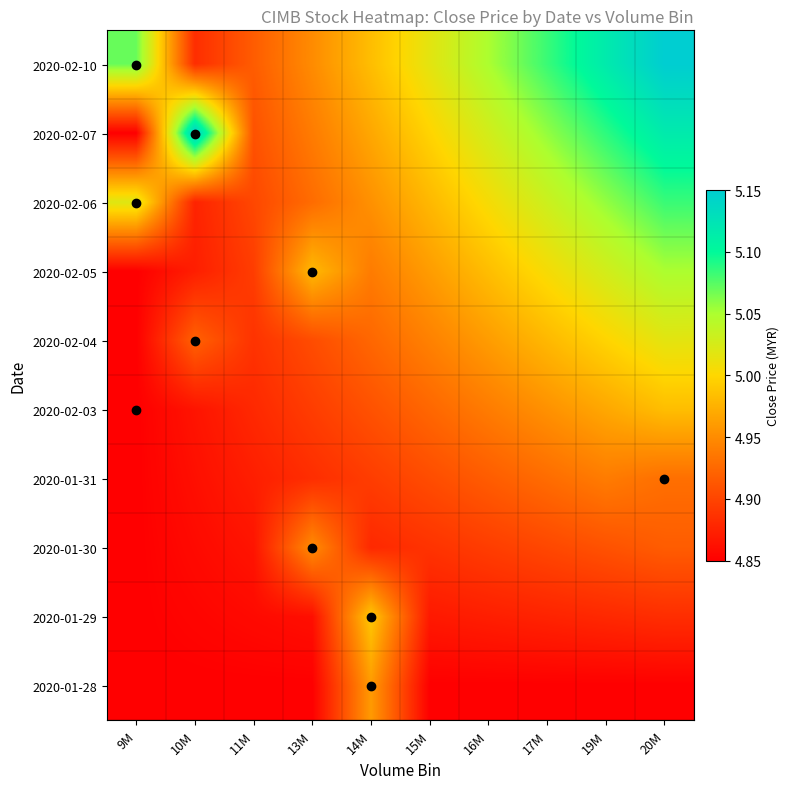

Reading left to right, what are all the values shown in this chart?

2020-01-28: 9M=4.8	10M=4.8	11M=4.8	13M=4.8	14M=5.0	15M=4.8	16M=4.8	17M=4.8	19M=4.8	20M=4.8
2020-01-29: 9M=4.8	10M=4.9	11M=4.9	13M=4.9	14M=5.0	15M=4.9	16M=4.9	17M=4.9	19M=4.9	20M=4.9
2020-01-30: 9M=4.8	10M=4.9	11M=4.9	13M=5.0	14M=4.9	15M=4.9	16M=4.9	17M=4.9	19M=4.9	20M=4.9
2020-01-31: 9M=4.8	10M=4.9	11M=4.9	13M=4.9	14M=4.9	15M=4.9	16M=4.9	17M=4.9	19M=4.9	20M=4.9
2020-02-03: 9M=4.8	10M=4.9	11M=4.9	13M=4.9	14M=4.9	15M=4.9	16M=4.9	17M=5.0	19M=5.0	20M=5.0
2020-02-04: 9M=4.8	10M=4.9	11M=4.9	13M=4.9	14M=4.9	15M=4.9	16M=5.0	17M=5.0	19M=5.0	20M=5.0
2020-02-05: 9M=4.8	10M=4.9	11M=4.9	13M=5.0	14M=4.9	15M=5.0	16M=5.0	17M=5.0	19M=5.0	20M=5.0
2020-02-06: 9M=5.0	10M=4.9	11M=4.9	13M=4.9	14M=5.0	15M=5.0	16M=5.0	17M=5.0	19M=5.1	20M=5.1
2020-02-07: 9M=4.8	10M=5.2	11M=4.9	13M=4.9	14M=5.0	15M=5.0	16M=5.0	17M=5.1	19M=5.1	20M=5.1
2020-02-10: 9M=5.1	10M=4.9	11M=4.9	13M=5.0	14M=5.0	15M=5.0	16M=5.0	17M=5.1	19M=5.1	20M=5.2